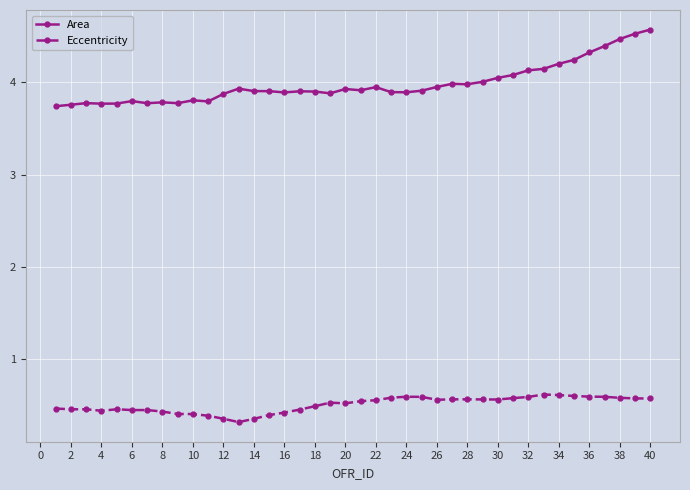

What is the minimum value shown in the chart?

0.3